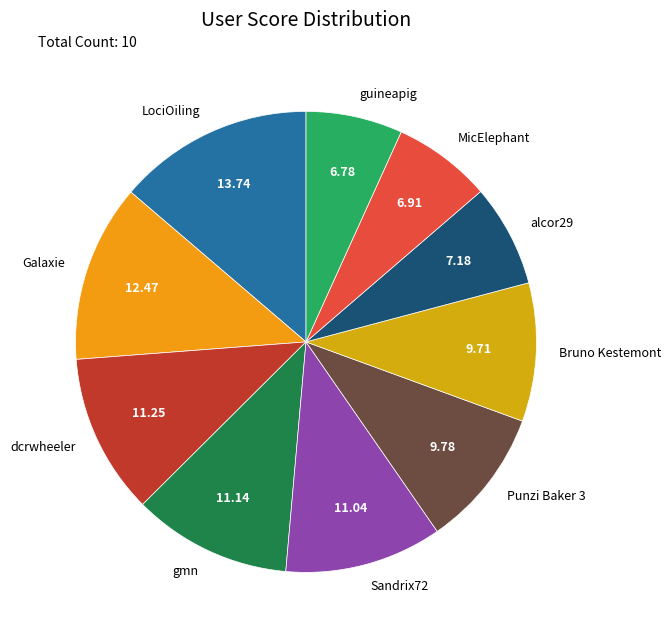

Does guineapig represent more than half of the total?

No